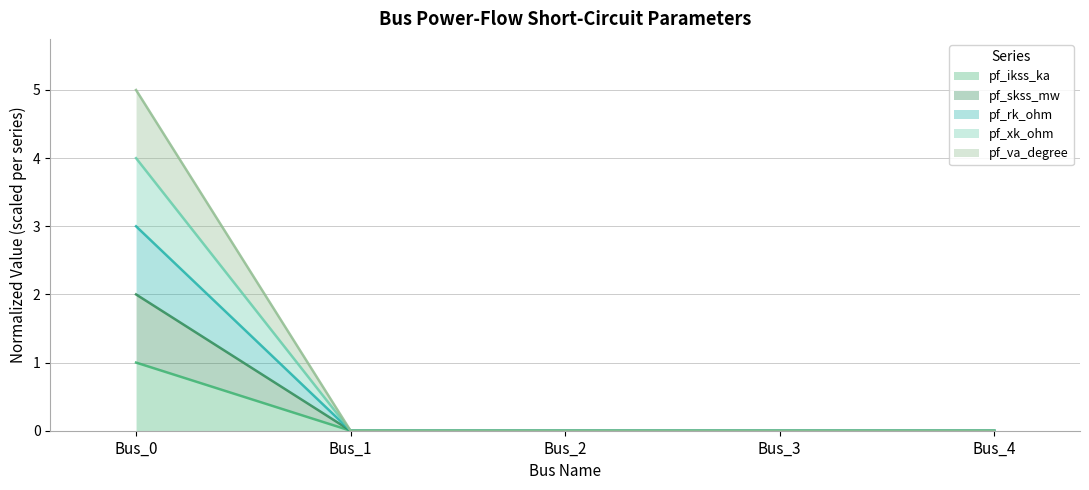

Does the chart have visible grid lines?

Yes